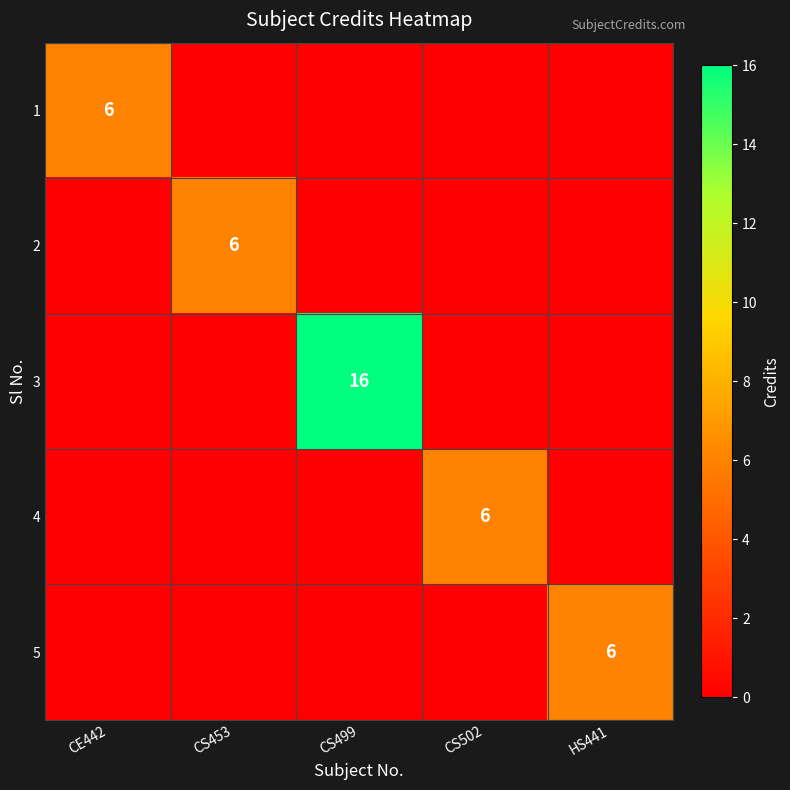

True or false: 4 has a value of 6 at CS502.

True